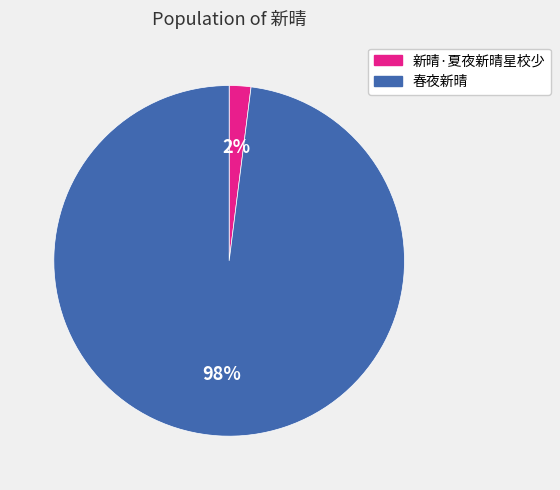

To the nearest percent, what portion does 新晴·夏夜新晴星校少 represent?

2%